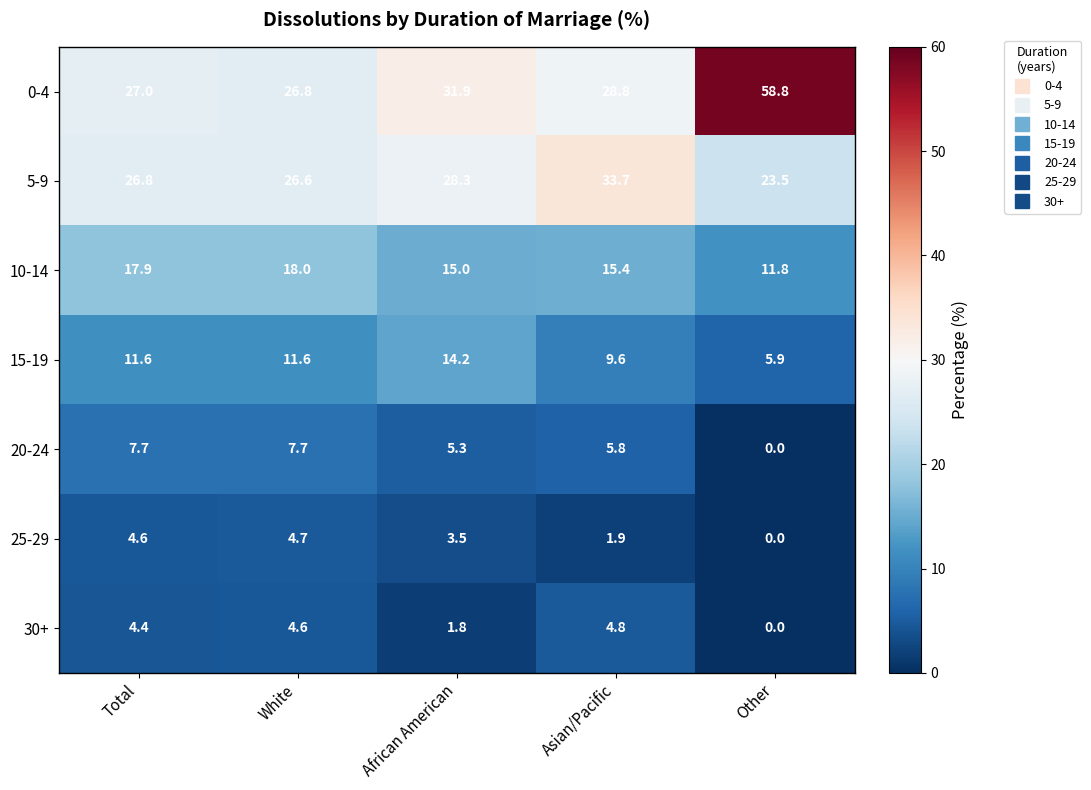

Which label corresponds to the smallest value in the chart?

Other